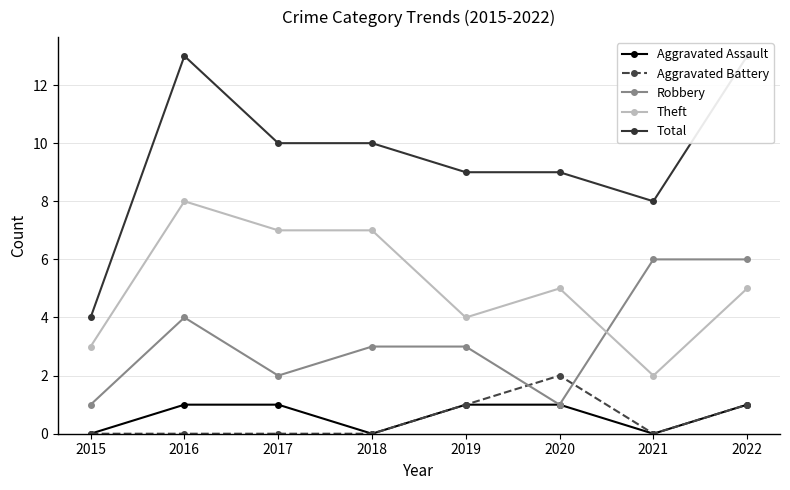

The value of Total at 2020 is 5. True or false?

False